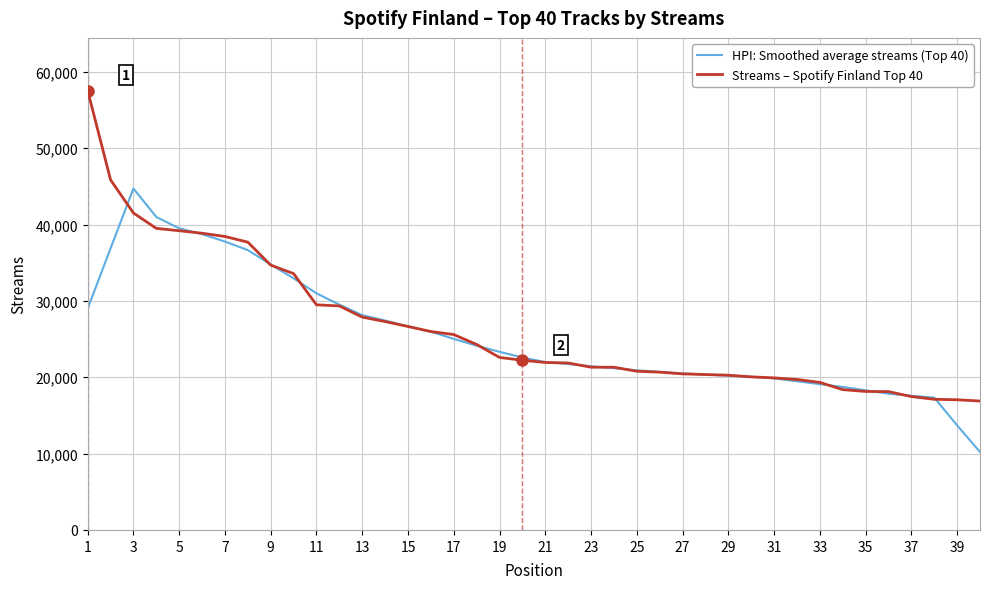

List the series in order of their peak value, lowest first.

HPI: Smoothed average streams (Top 40), Streams – Spotify Finland Top 40